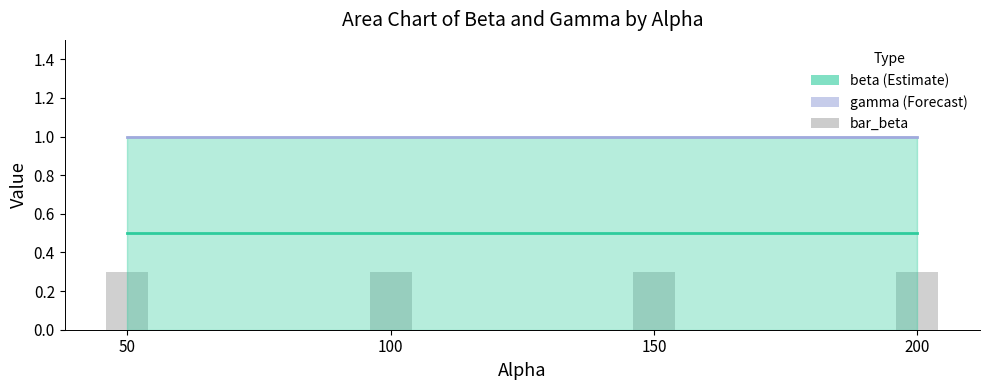

Is it true that beta equals 1.7 at 150?

False